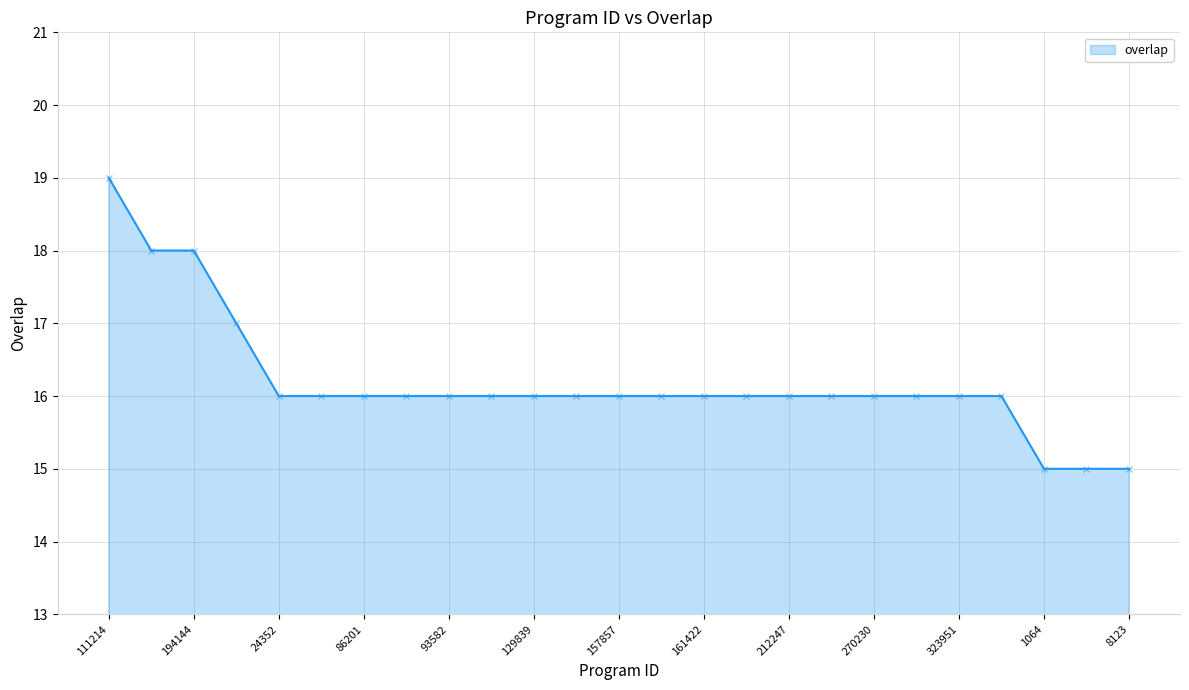

What is the minimum value shown in the chart?

15